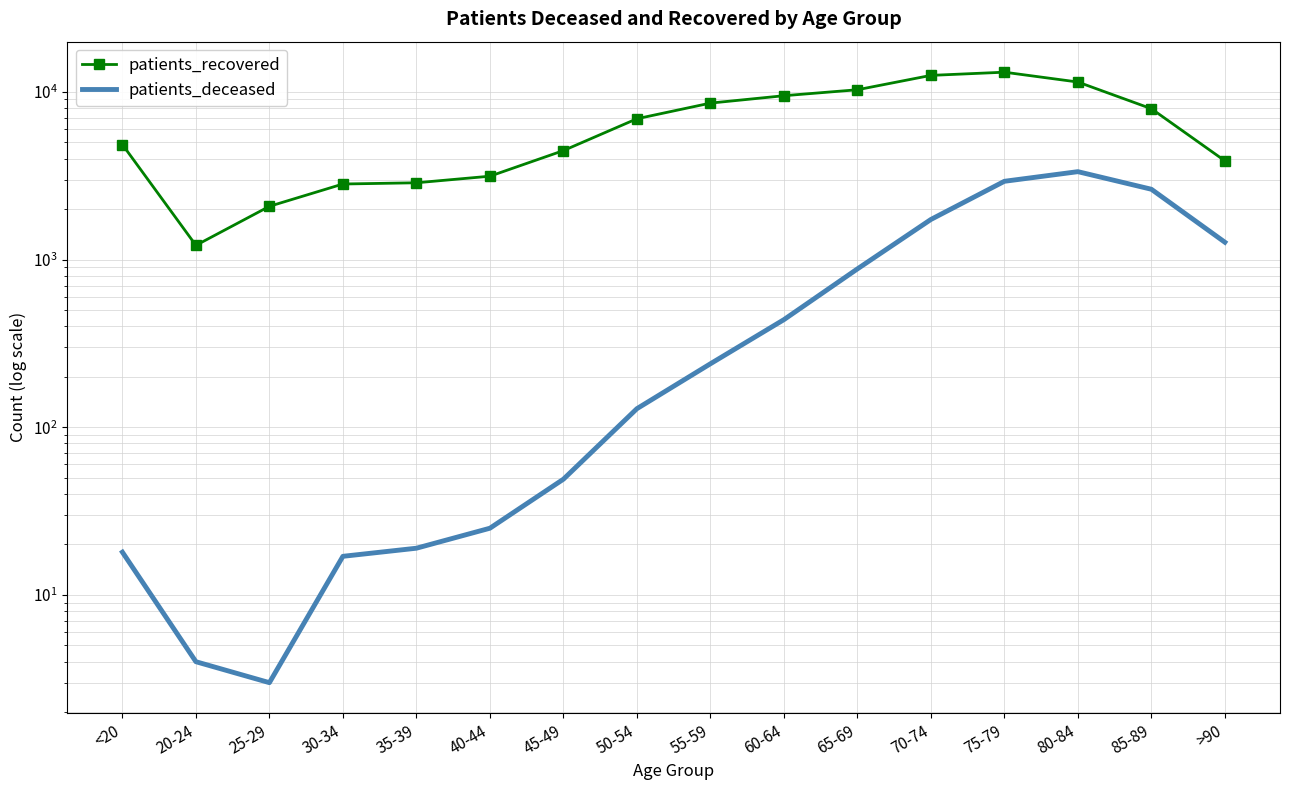

What is the sum of the patients_recovered values at 20-24 and 80-84?

12652